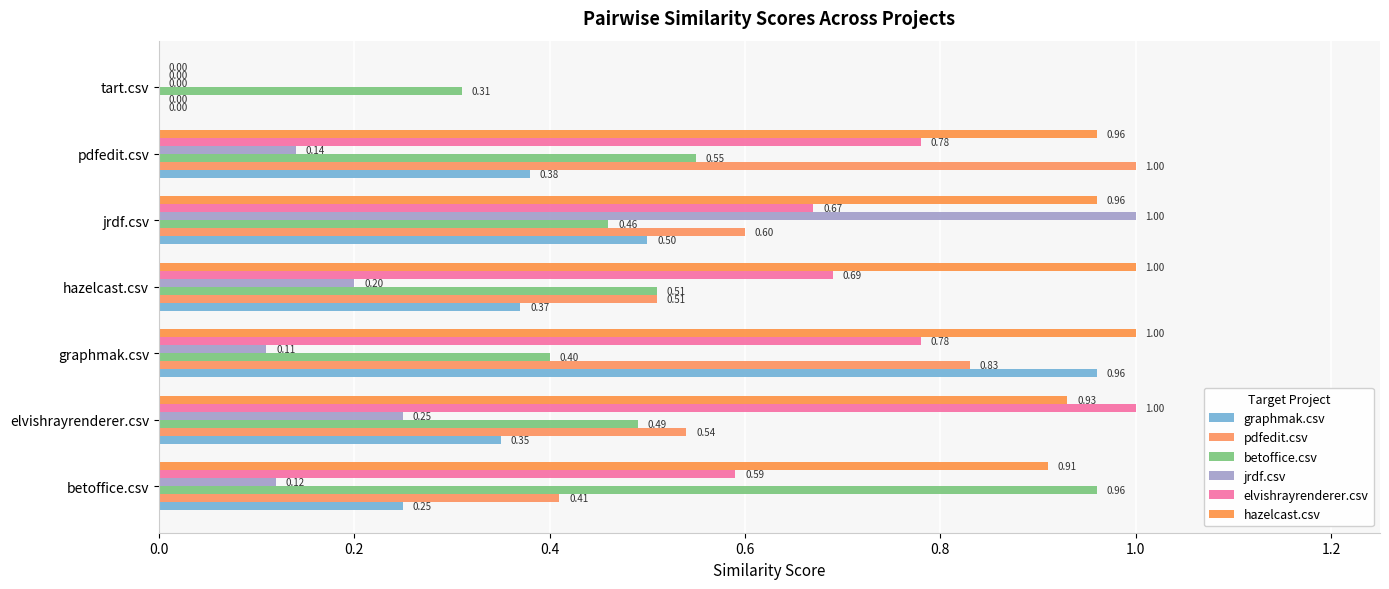

How many values in the graphmak.csv series exceed 0?

6